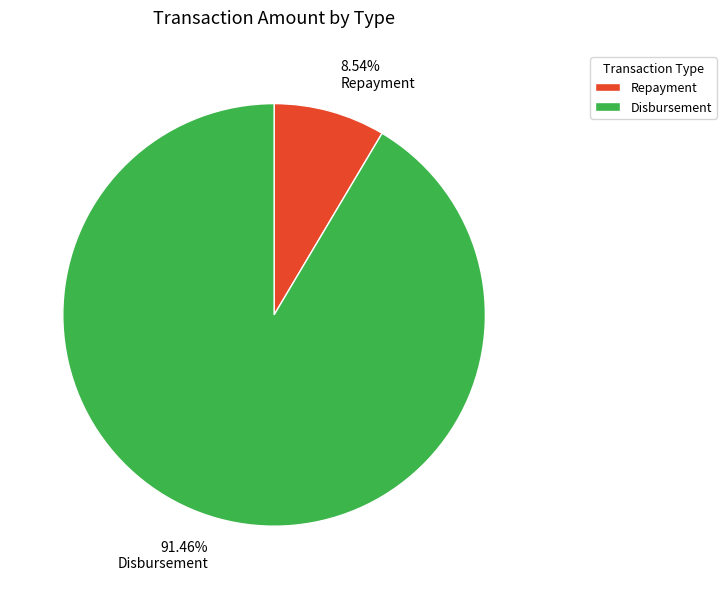

What is the ratio of the value at Disbursement to the value at Repayment?

10.7